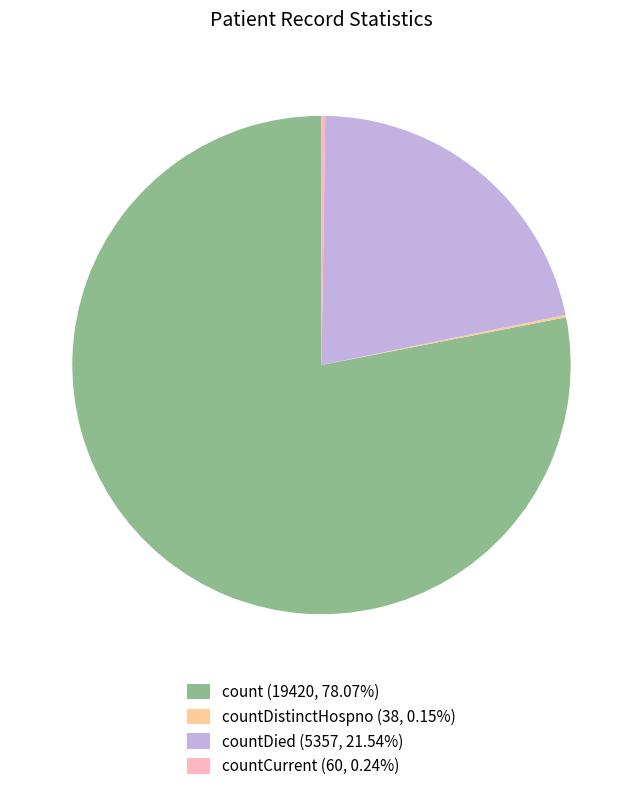

What is the ratio of the value at countDied (5357, 21.54%) to the value at count (19420, 78.07%)?

0.3